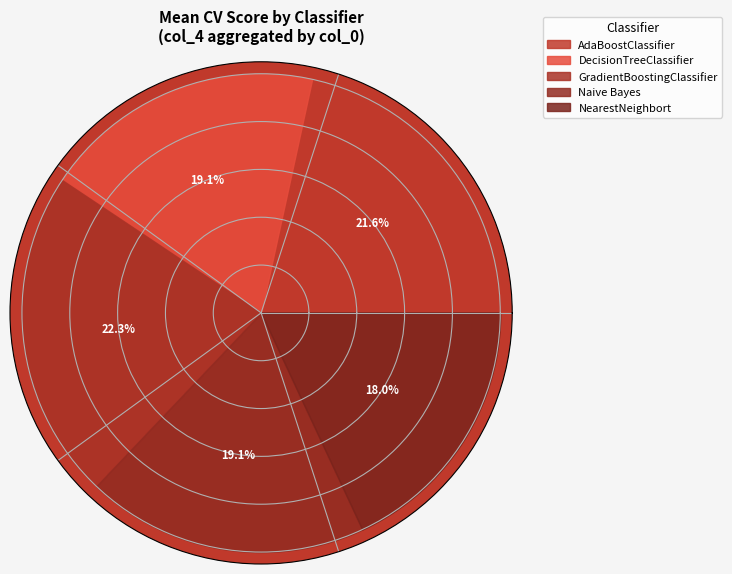

What is the change in value from AdaBoostClassifier to Naive Bayes?

-0.1